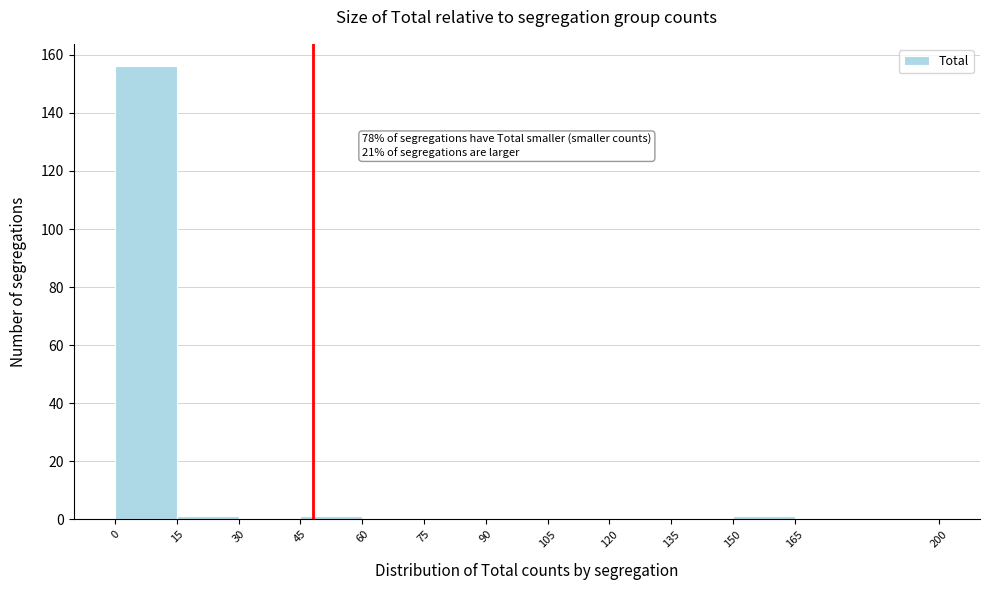

Which range on the x-axis has the tallest bar?

0 to 15